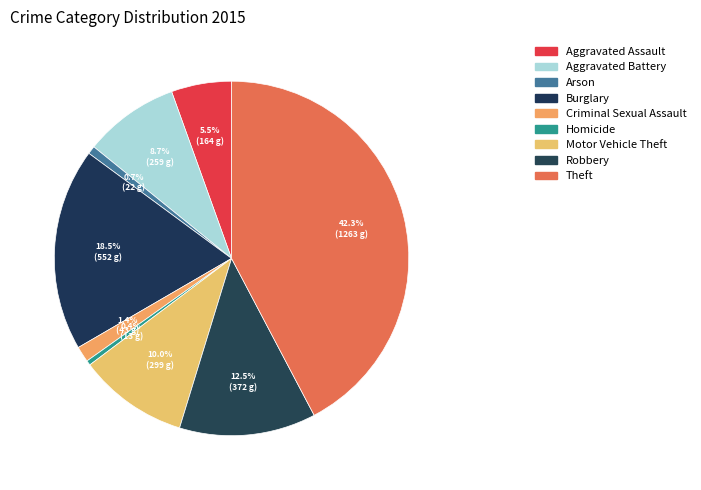

To the nearest percent, what is the difference between the largest and smallest slice percentages?

42%